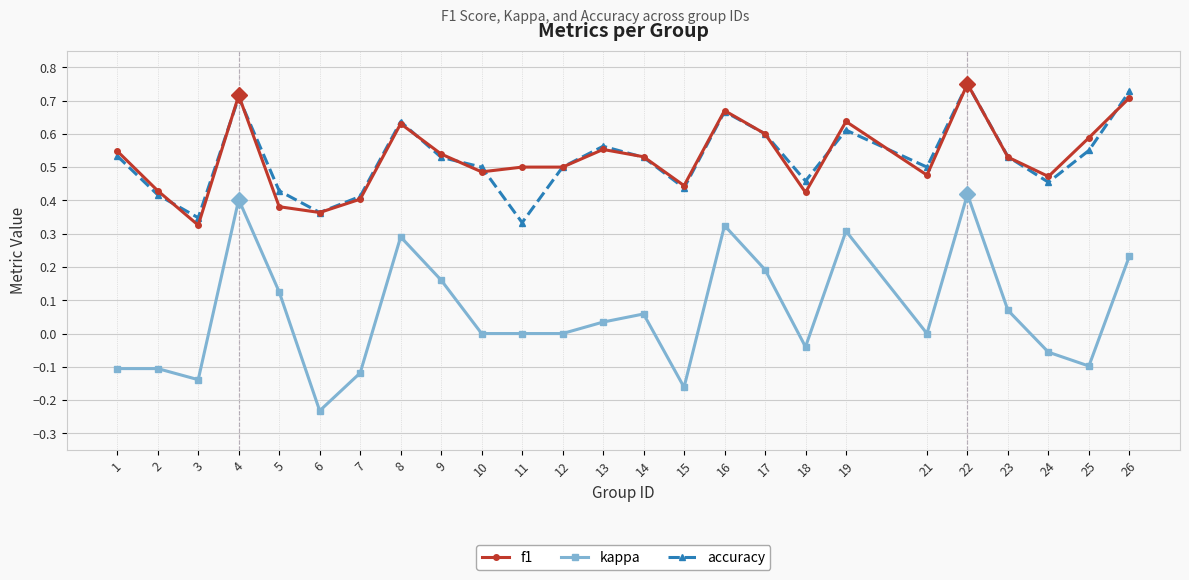

The value of kappa at 13 is 0.1. True or false?

False